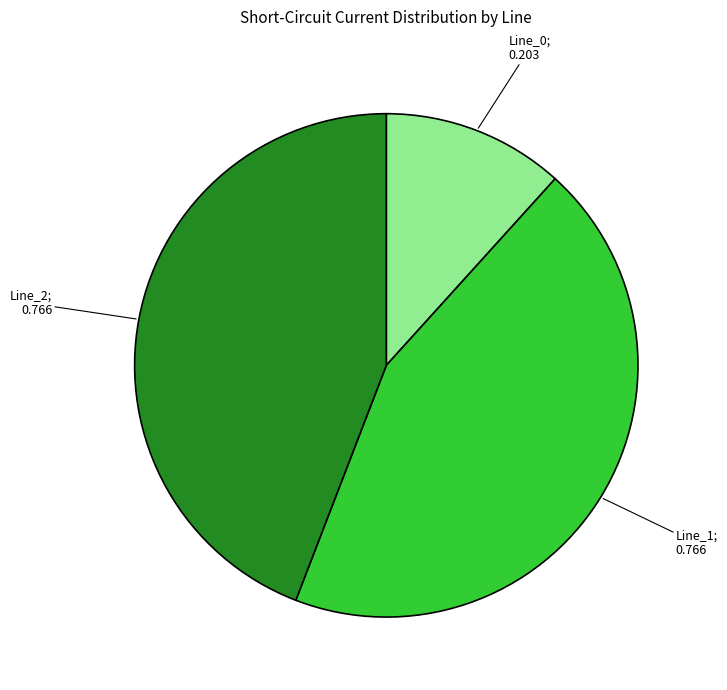

Is there a majority slice in this chart?

No